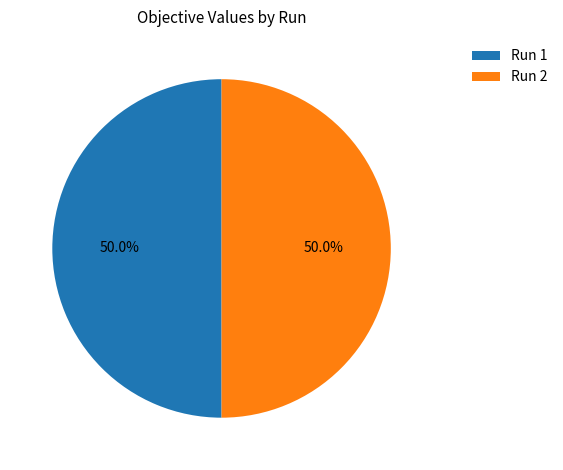

What percentage do Run 1 and Run 2 together represent?

100.0%